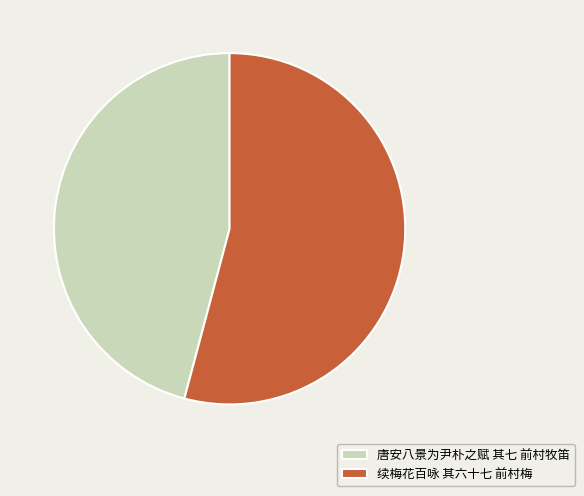

Rank the categories by value from lowest to highest.

唐安八景为尹朴之赋 其七 前村牧笛, 续梅花百咏 其六十七 前村梅